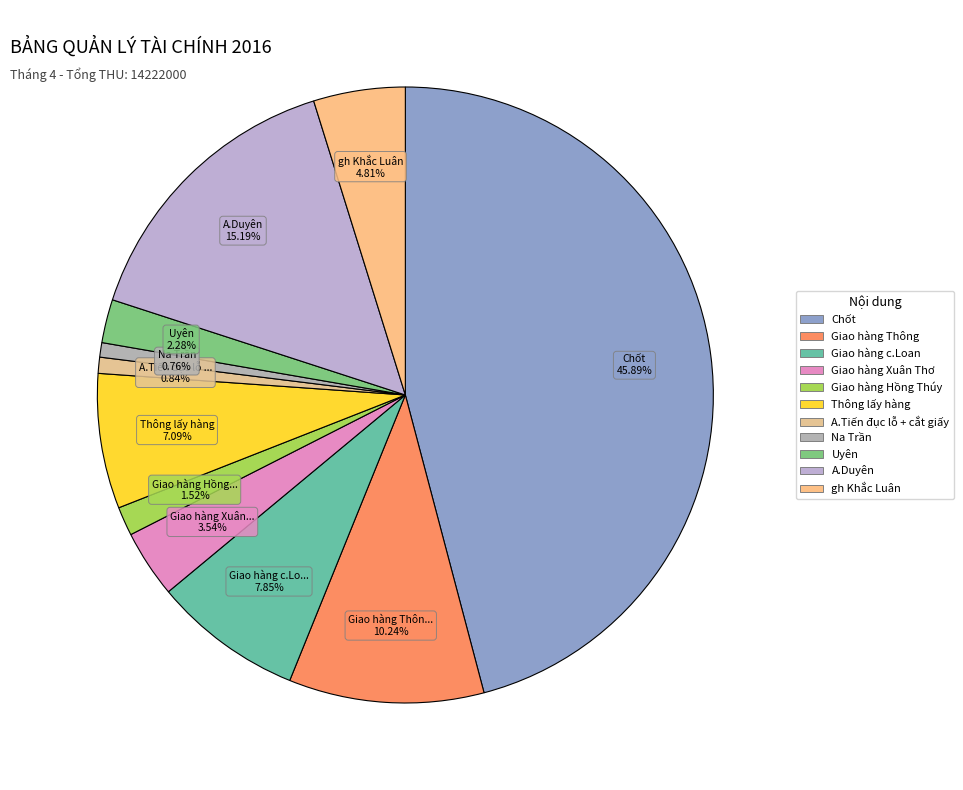

Which category has the biggest portion of the pie?

Chốt